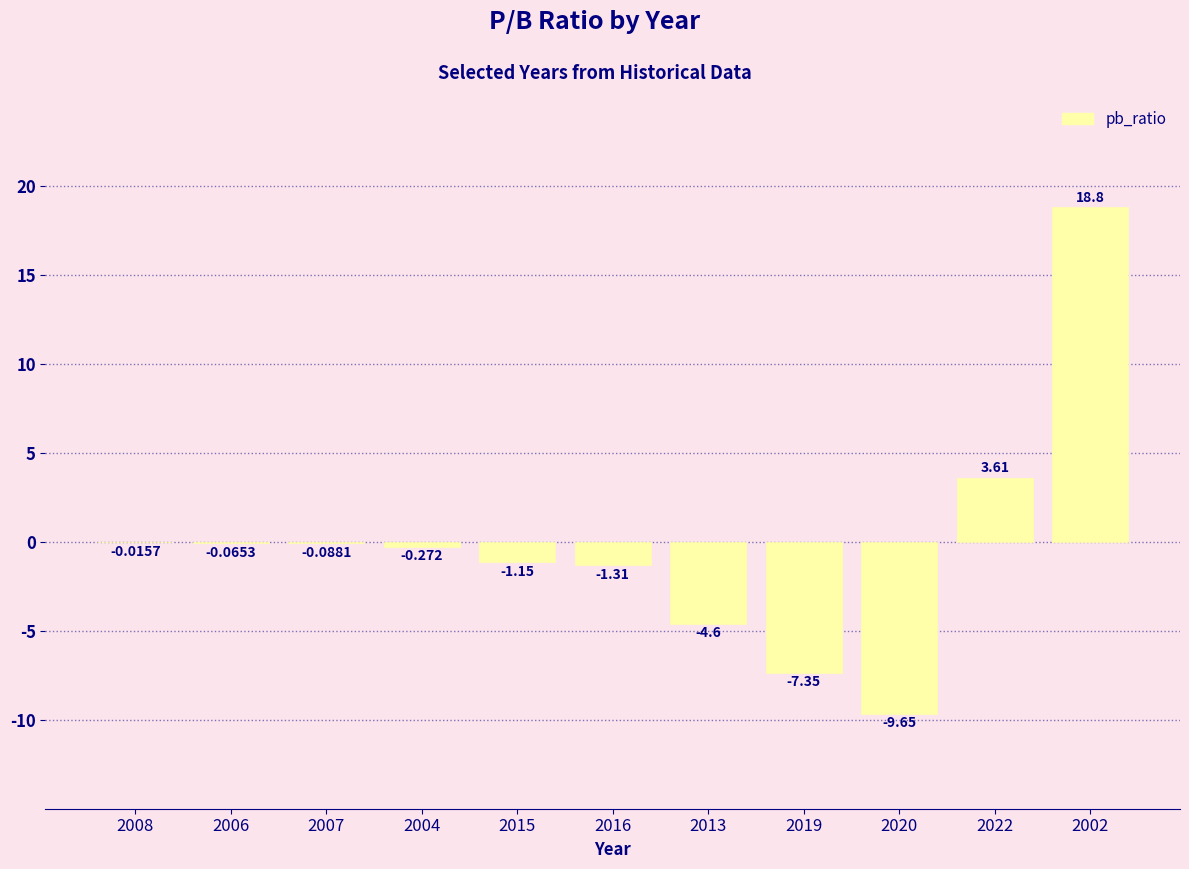

Reading left to right, extract all data points from this chart.

2008=-0.0	2006=-0.1	2007=-0.1	2004=-0.3	2015=-1.1	2016=-1.3	2013=-4.6	2019=-7.3	2020=-9.7	2022=3.6	2002=18.8